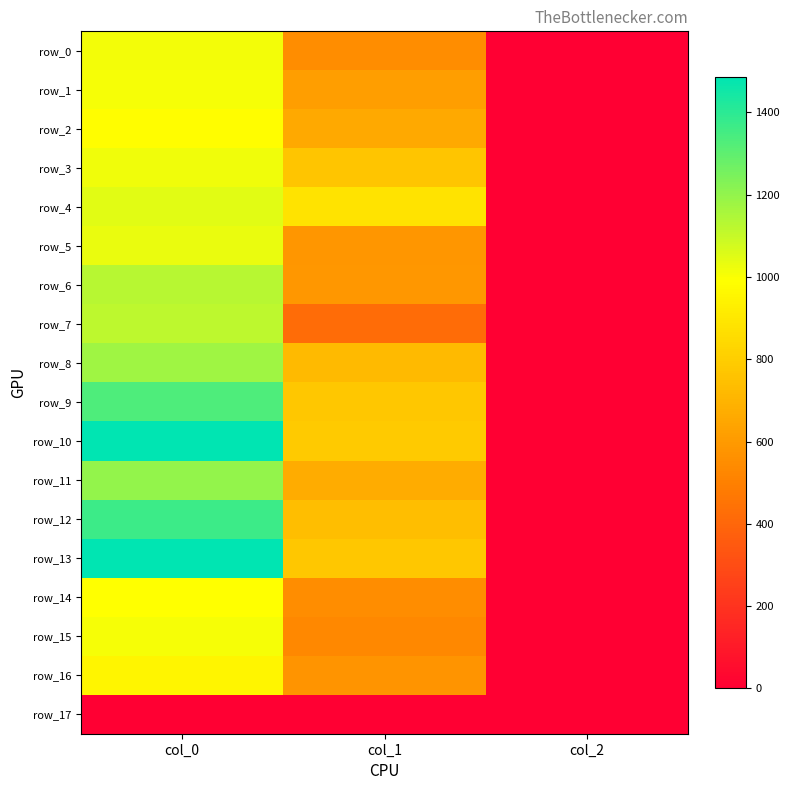

At how many categories does at least one series exceed 564?

2